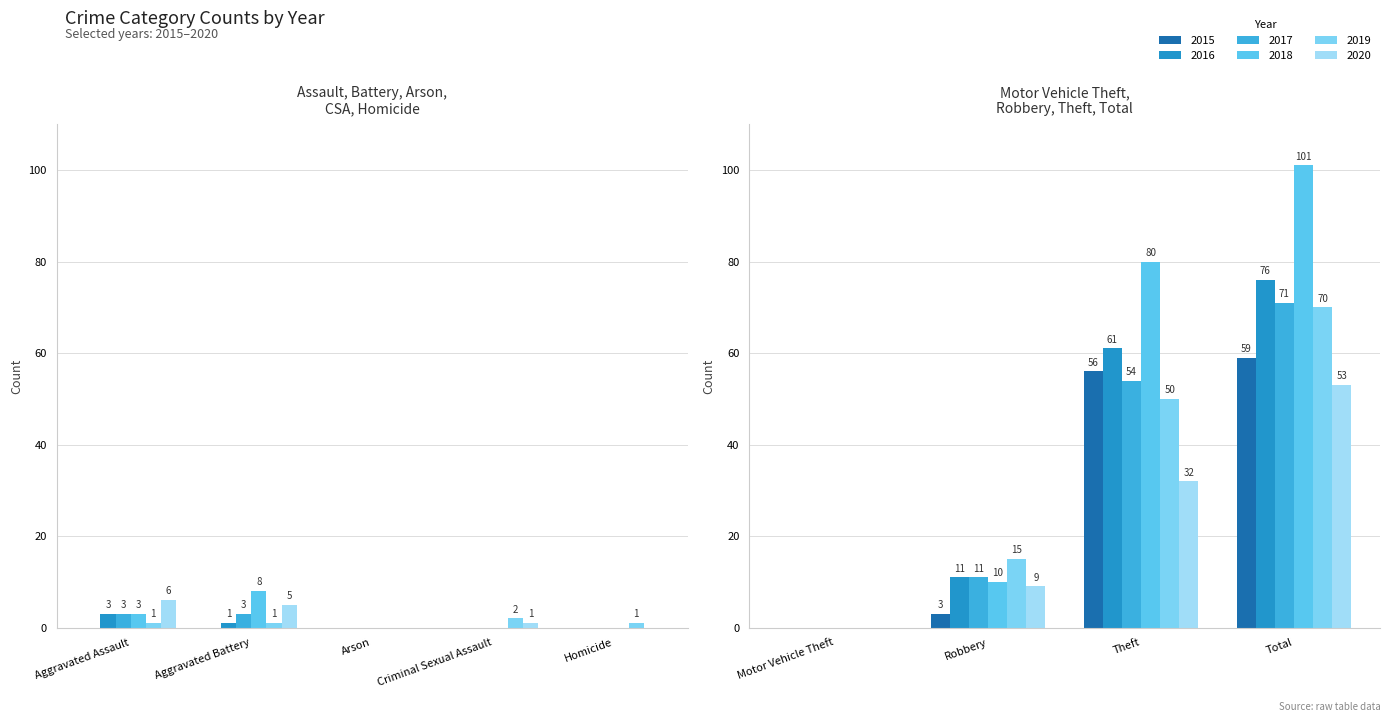

The value of 2019 at Robbery is 7. True or false?

False